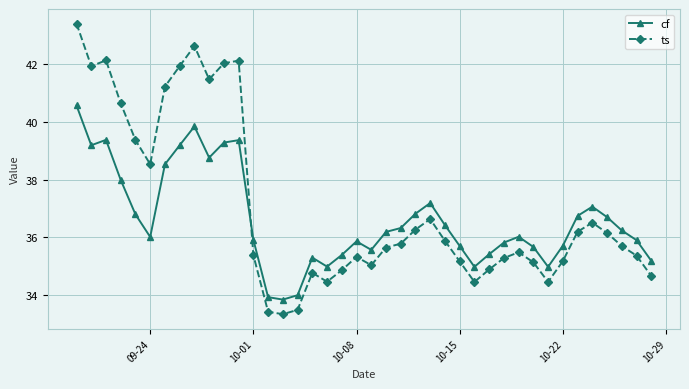

Does the chart display data point markers on the line(s)?

Yes